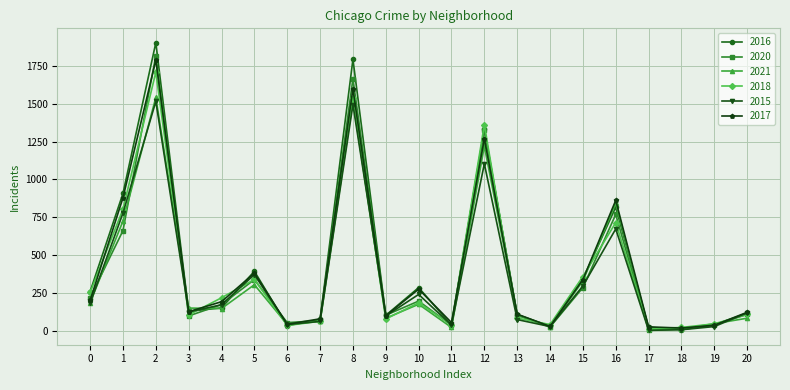

What is the difference between the maximum and second lowest values in the 2018 series?

1685